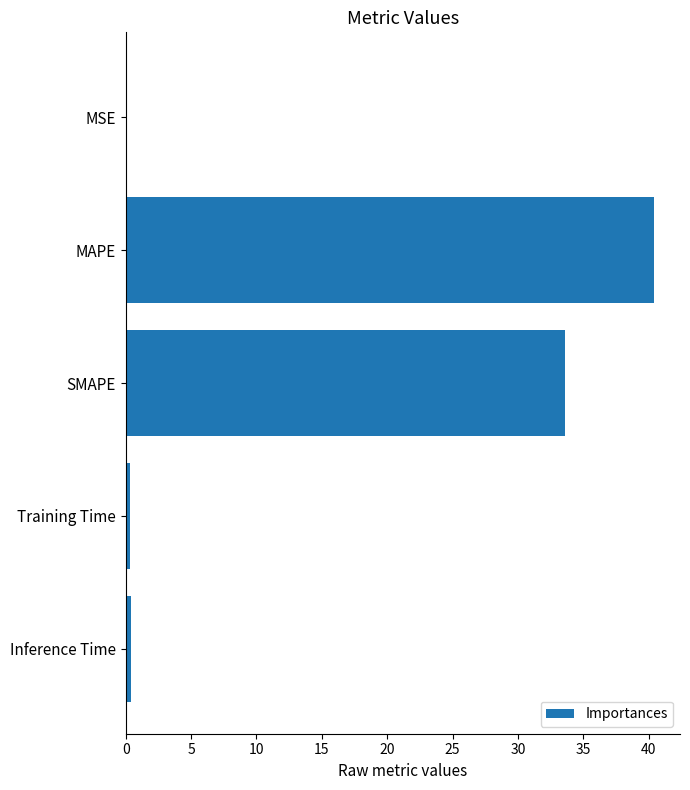

What is the sum of all values?

74.7